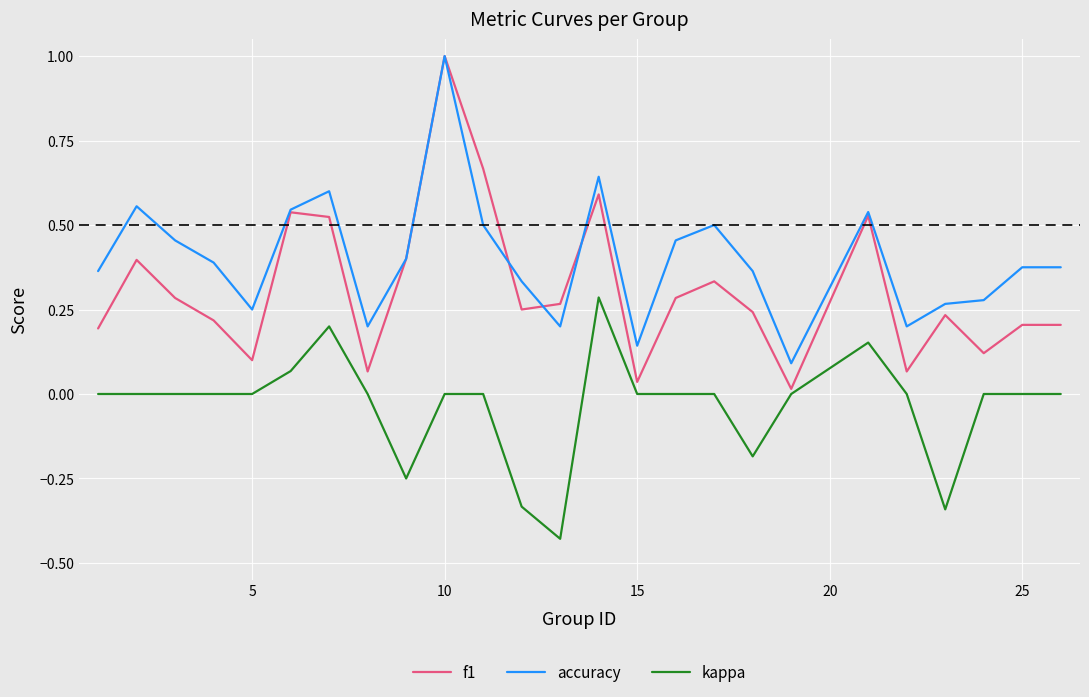

How many accuracy values are between 0 and 1?

25